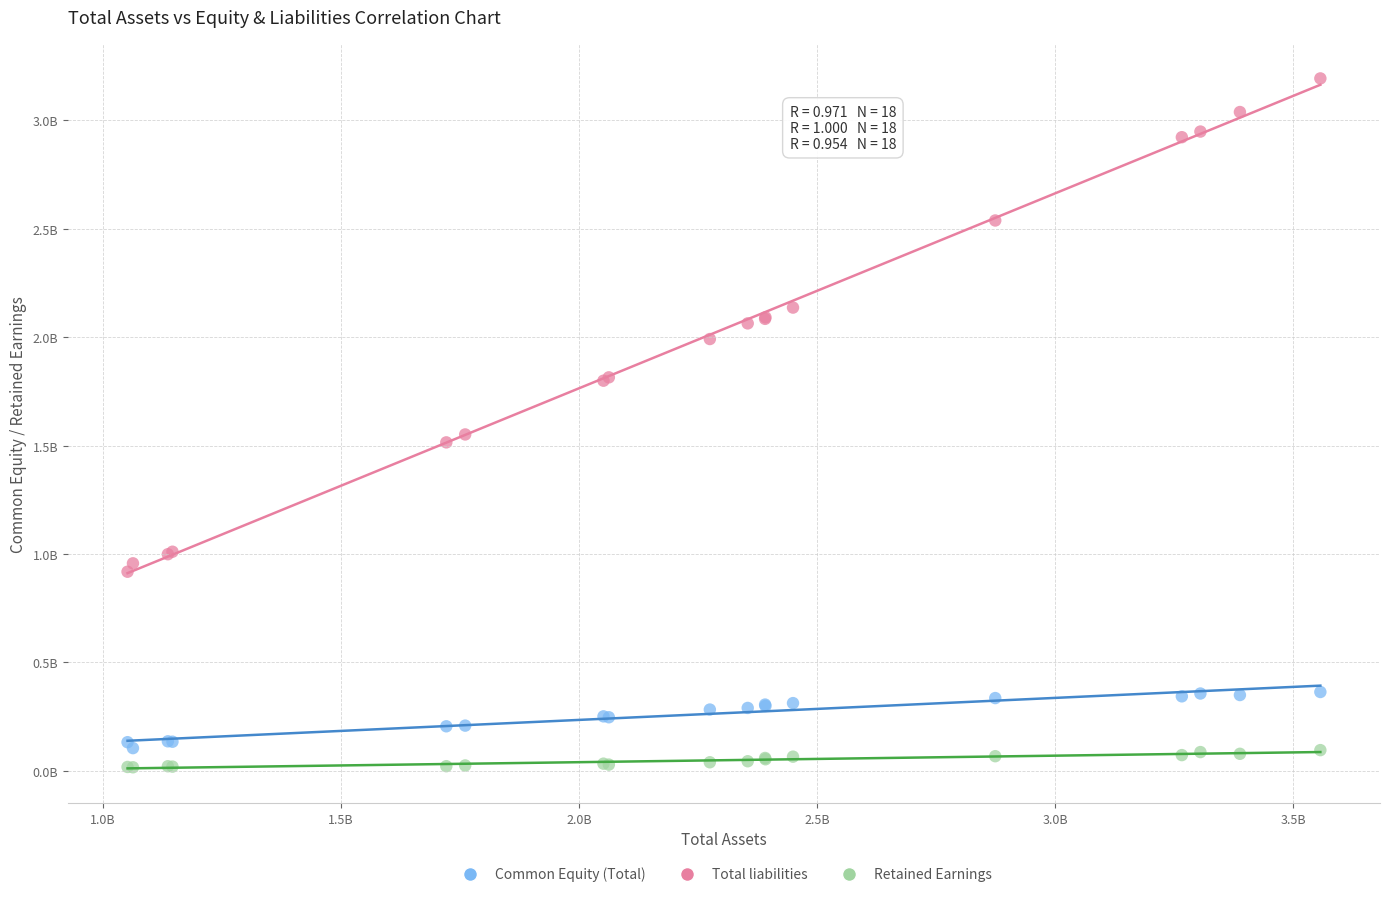

Which series reaches the maximum Y coordinate?

Total liabilities